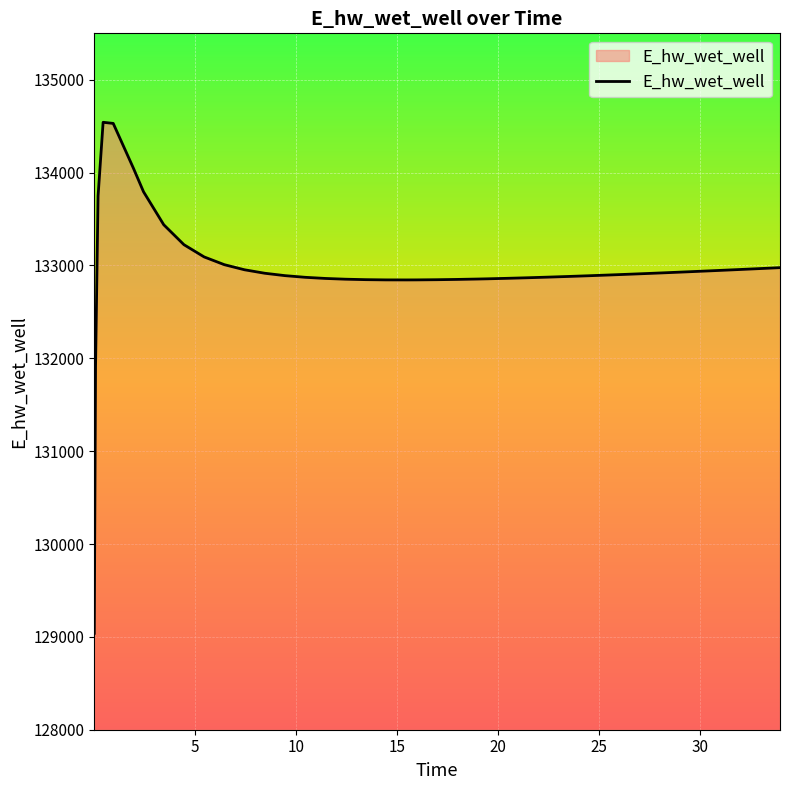

What is the minimum value shown in the chart?

129038.2